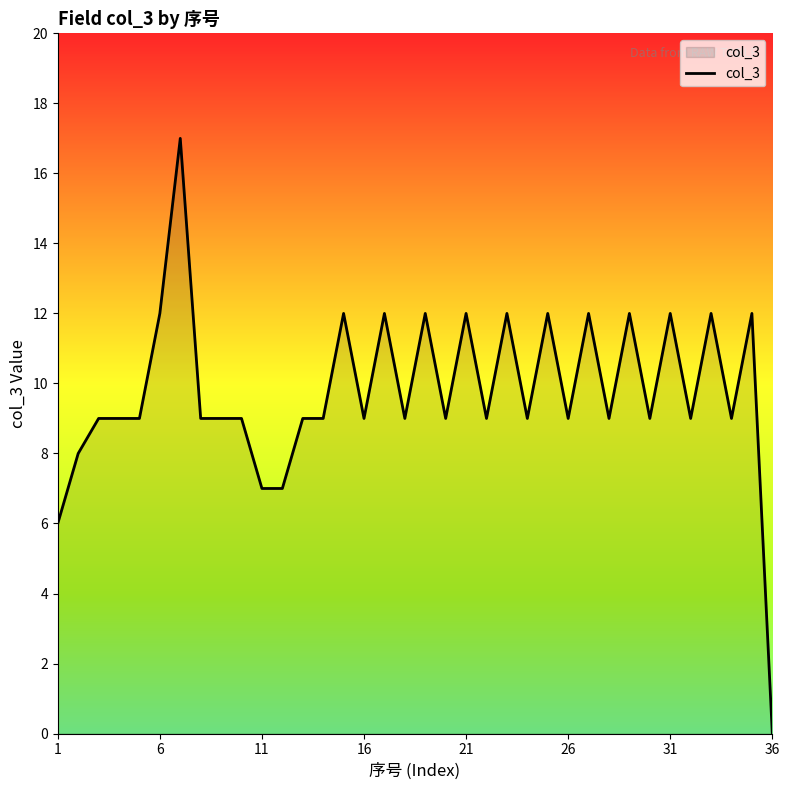

What is the greatest value displayed?

17